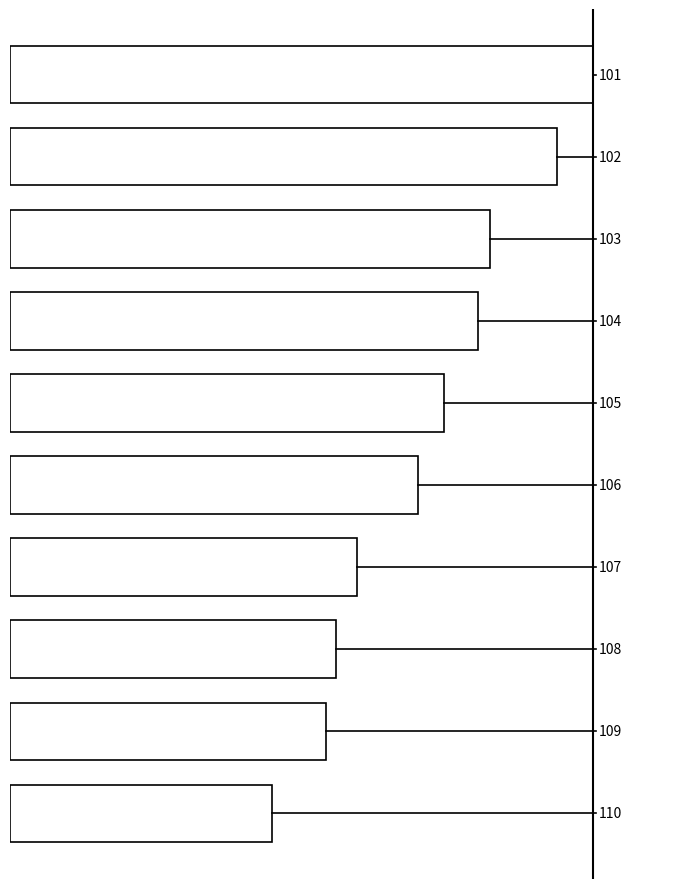

What is the value of the 10th bar from the left?

268